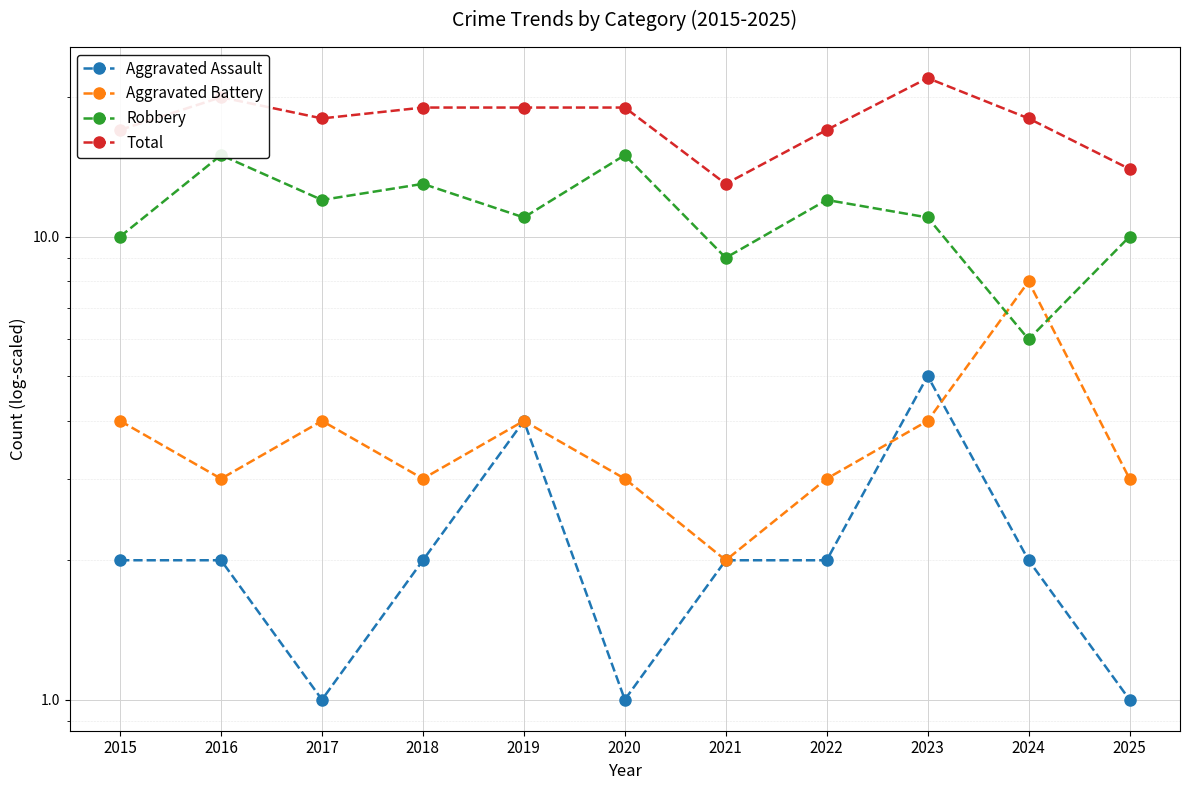

Read the Aggravated Battery value at 2024.

8